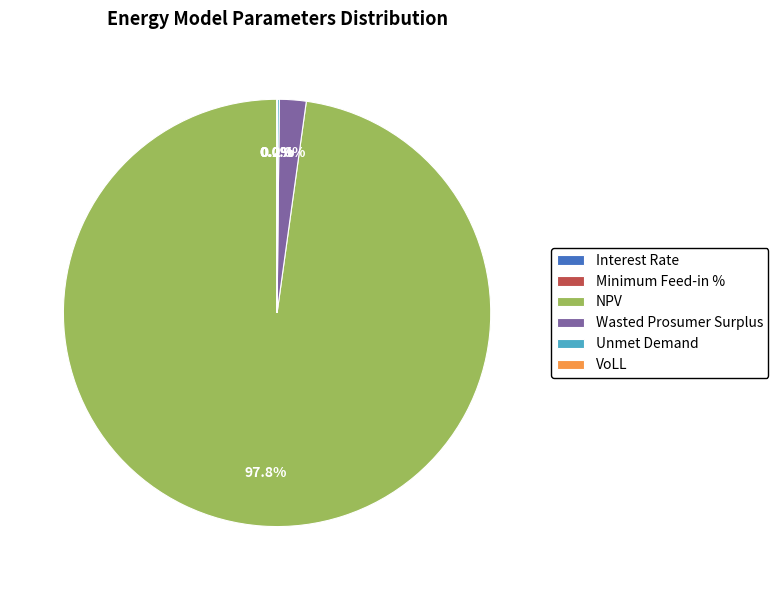

Does NPV account for over 50% of the chart?

Yes